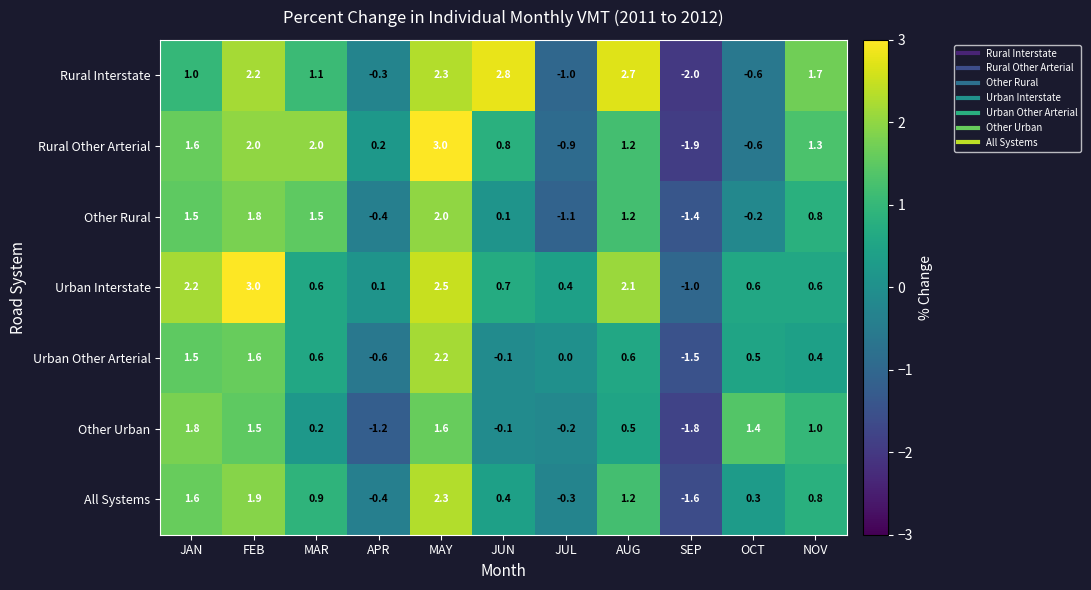

What is the spread (max minus min) of values at NOV?

1.3